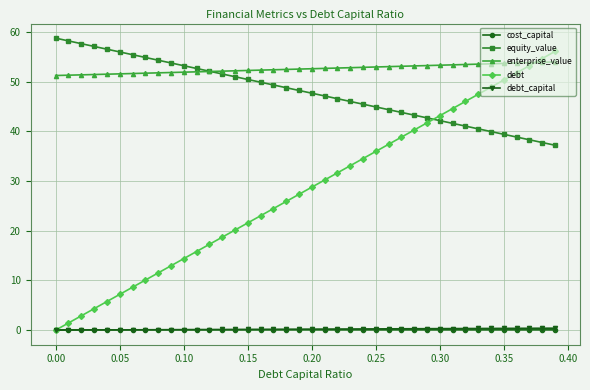

How many times do equity_value and enterprise_value cross each other?

1